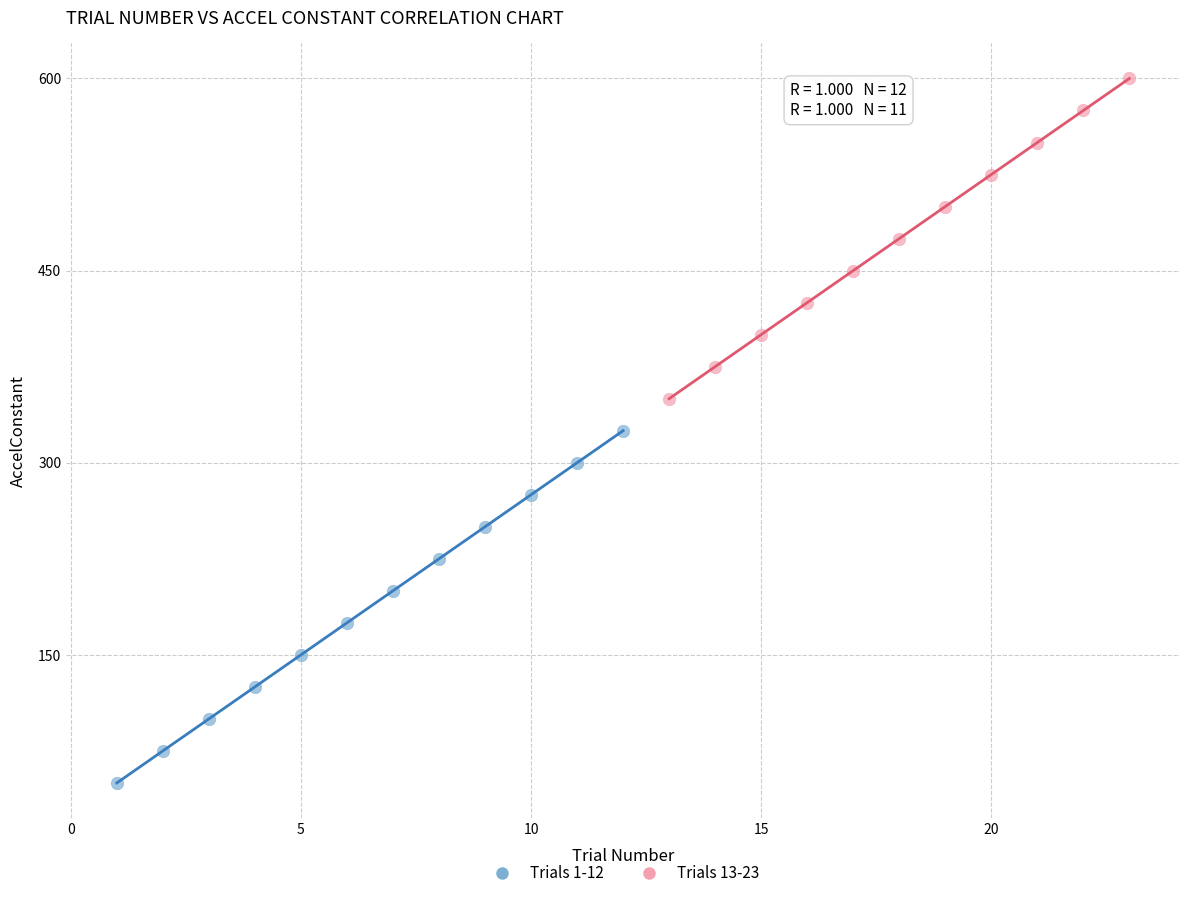

What are all the series names shown in the legend?

Trials 1-12, Trials 13-23